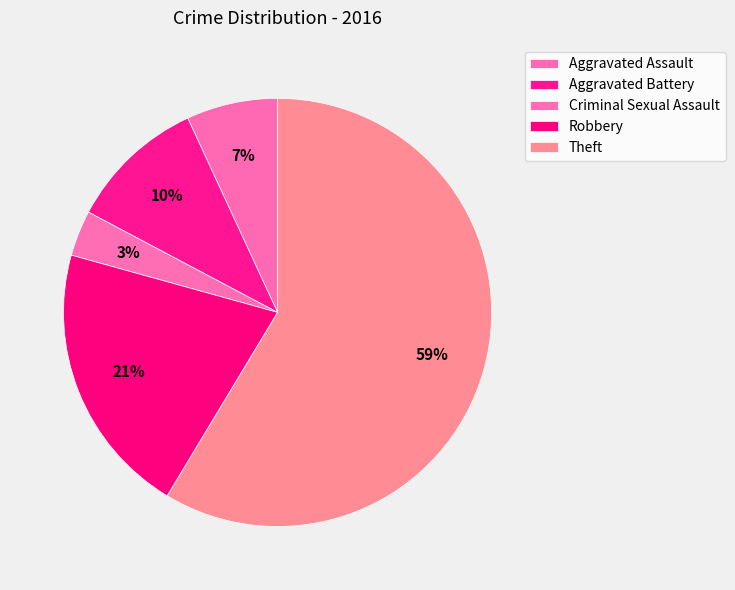

The Theft slice represents 65% of the pie. True or false?

False